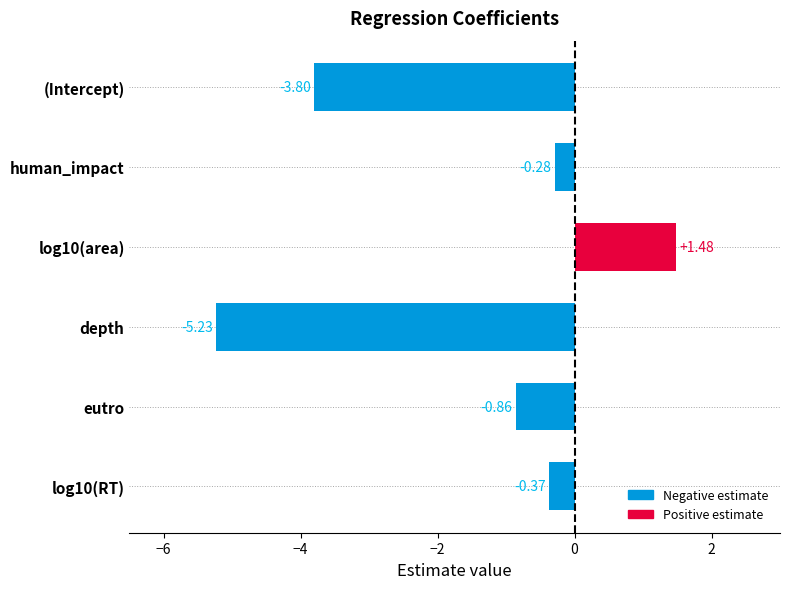

What is the label of the 5th bar from the top?

eutro